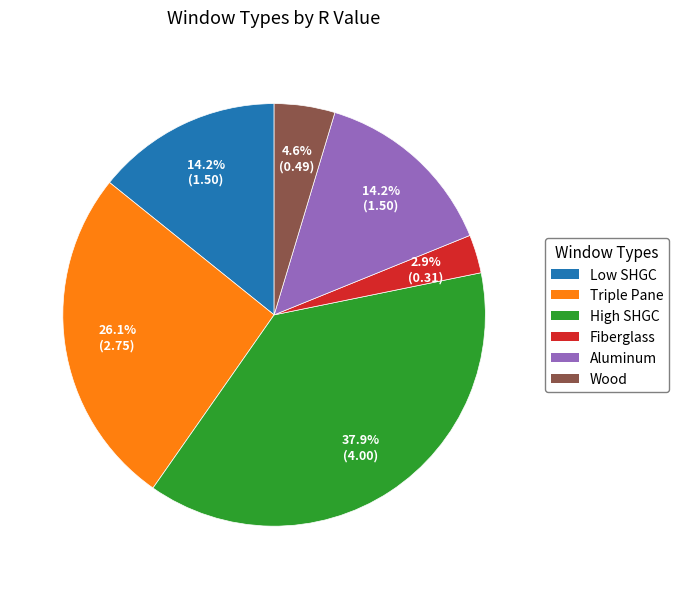

Which has a higher value, Triple Pane or Aluminum?

Triple Pane